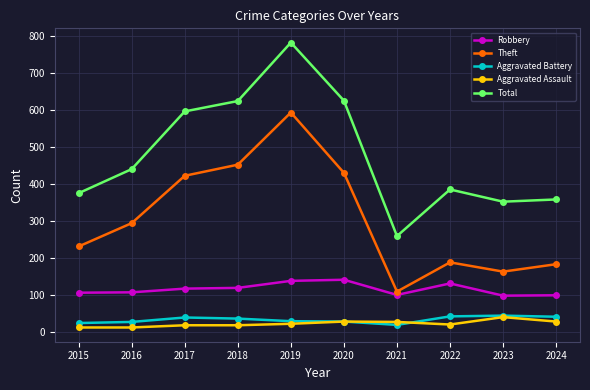

The value of Theft at 2022 is 244. True or false?

False